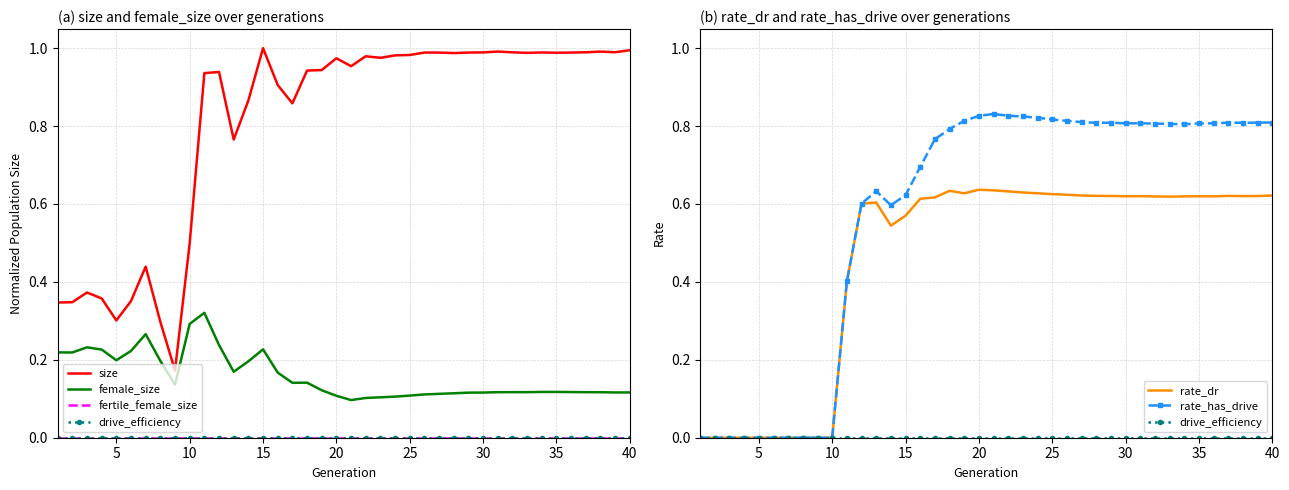

True or false: fertile_female_size and drive_efficiency intersect in this chart.

False